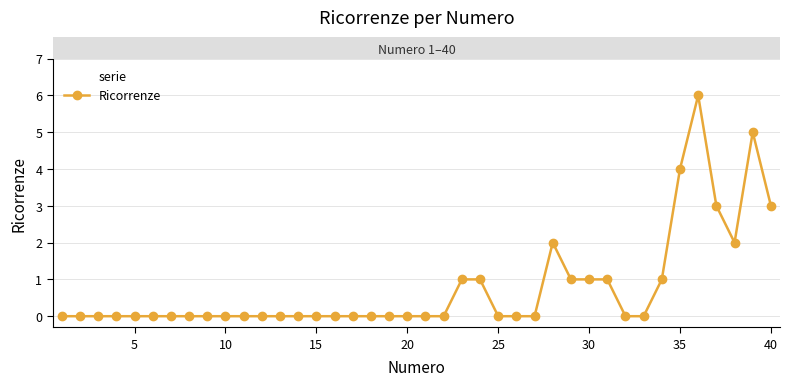

Reading left to right, extract all data points from this chart.

0	0	0	0	0	0	0	0	0	0	0	0	0	0	0	0	0	0	0	0	0	0	1	1	0	0	0	2	1	1	1	0	0	1	4	6	3	2	5	3